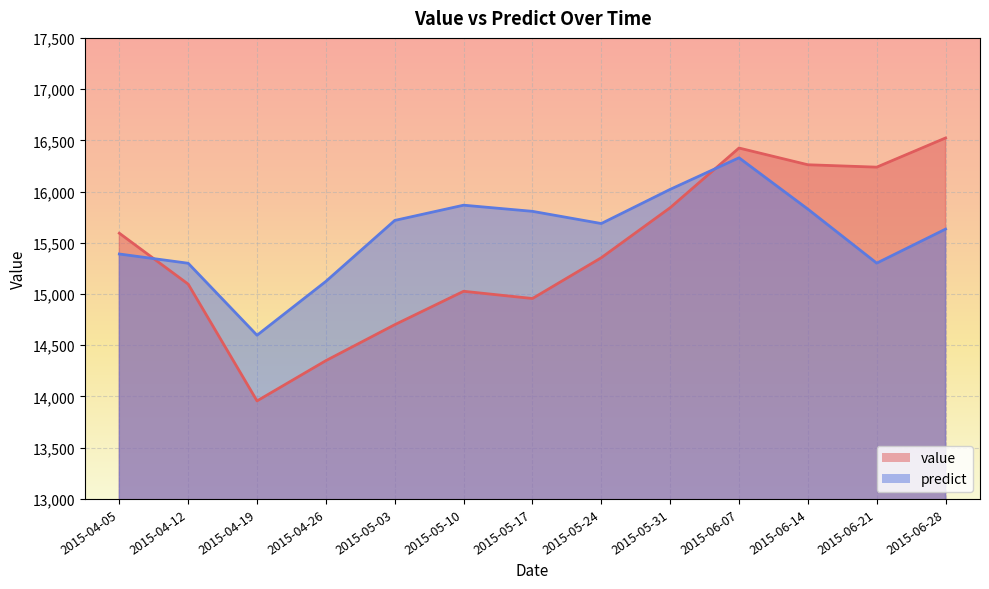

At which label does predict reach its minimum?

2015-04-19